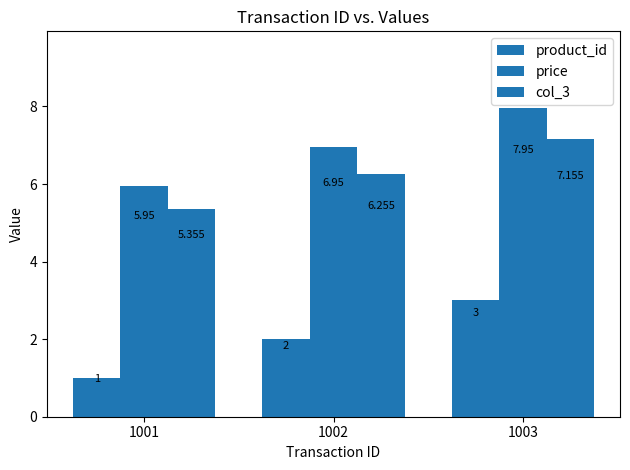

How many distinct data groups are displayed?

3